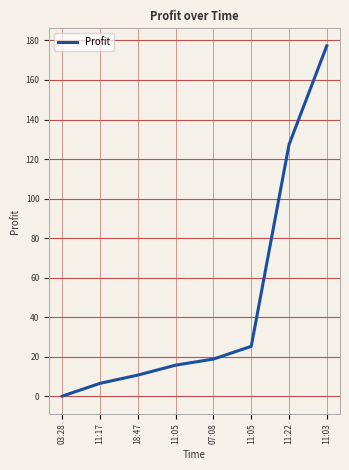

Read the value at 07:08.

18.8